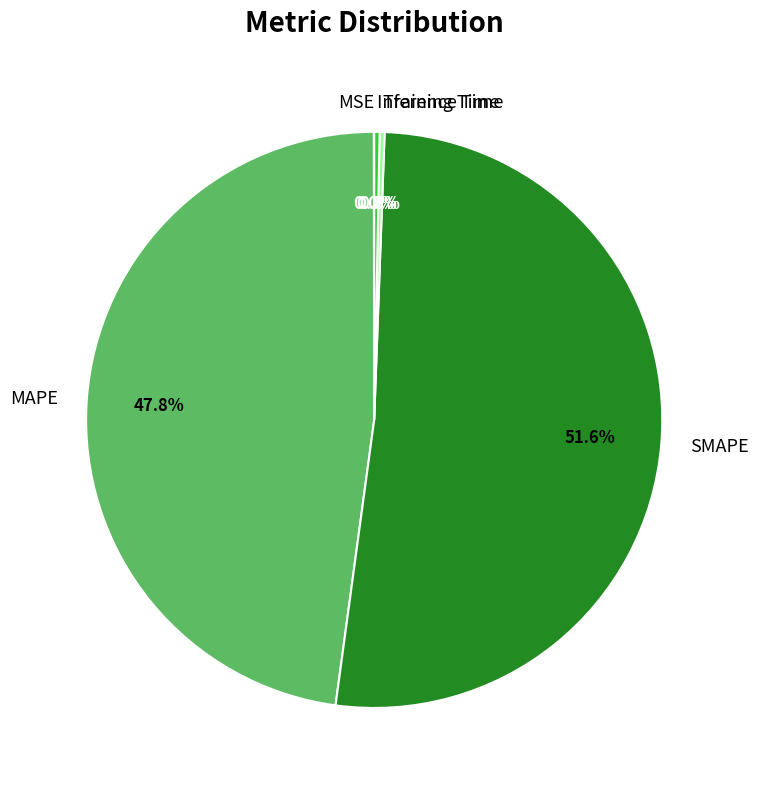

Which slice is the largest?

SMAPE